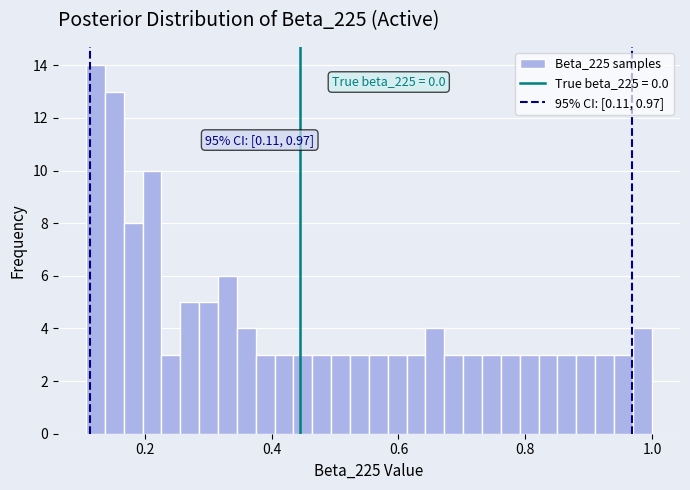

Around what value on the x-axis is the tallest bar? Give the approximate position of its centre, as read against the axis.

0.12